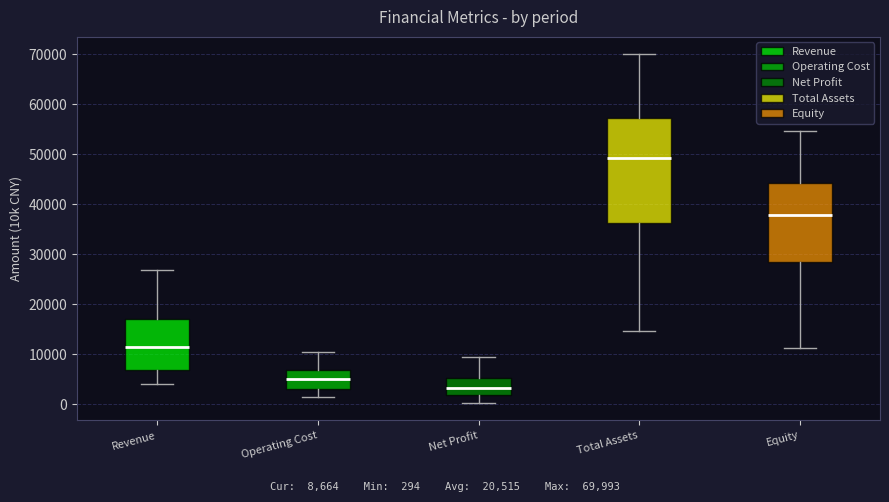

Reading left to right, read every box against the y-axis: the position of its median line, the range the box covers, and the ends of its whiskers. The values are not printed on the chart, so give them approximately, as read against the axis.

Revenue: median 11000, box 7000 to 17000, whiskers 4000 to 27000
Operating Cost: median 5000, box 3000 to 7000, whiskers 2000 to 10000
Net Profit: median 3000, box 2000 to 5000, whiskers 0 to 10000
Total Assets: median 49000, box 36000 to 57000, whiskers 15000 to 70000
Equity: median 38000, box 29000 to 44000, whiskers 11000 to 55000